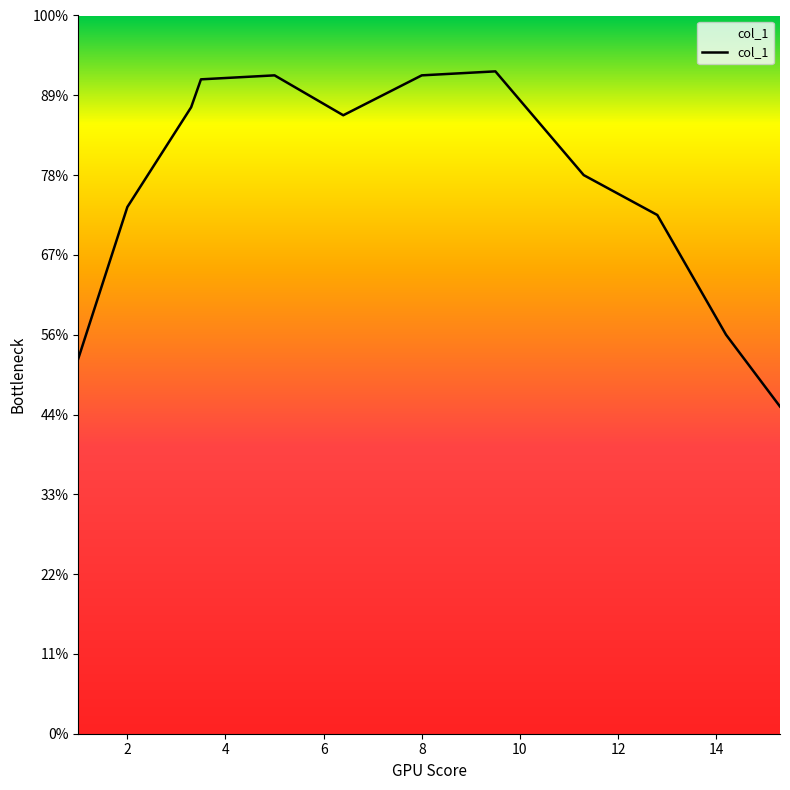

True or false: the data has more than 0 interior local peaks.

True